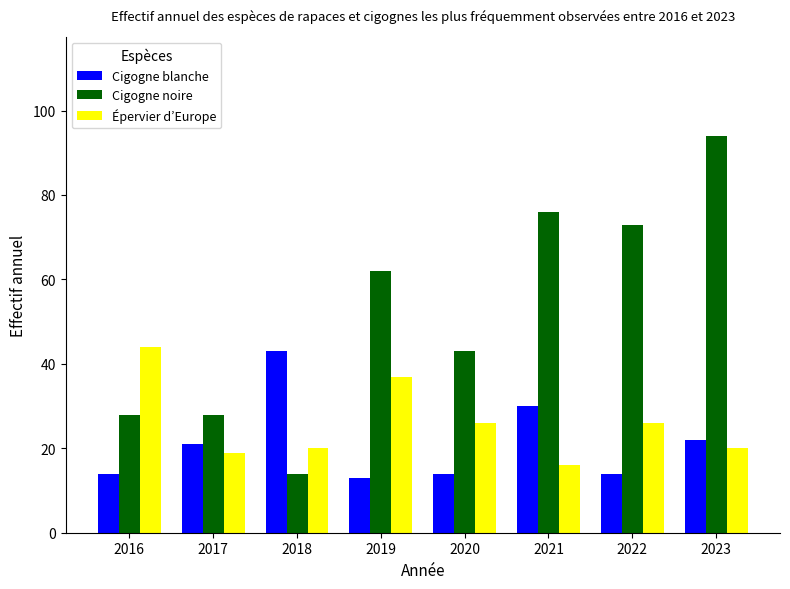

Reading left to right, list all the values displayed in this chart.

Cigogne blanche: 14	21	43	13	14	30	14	22
Cigogne noire: 28	28	14	62	43	76	73	94
Épervier d’Europe: 44	19	20	37	26	16	26	20